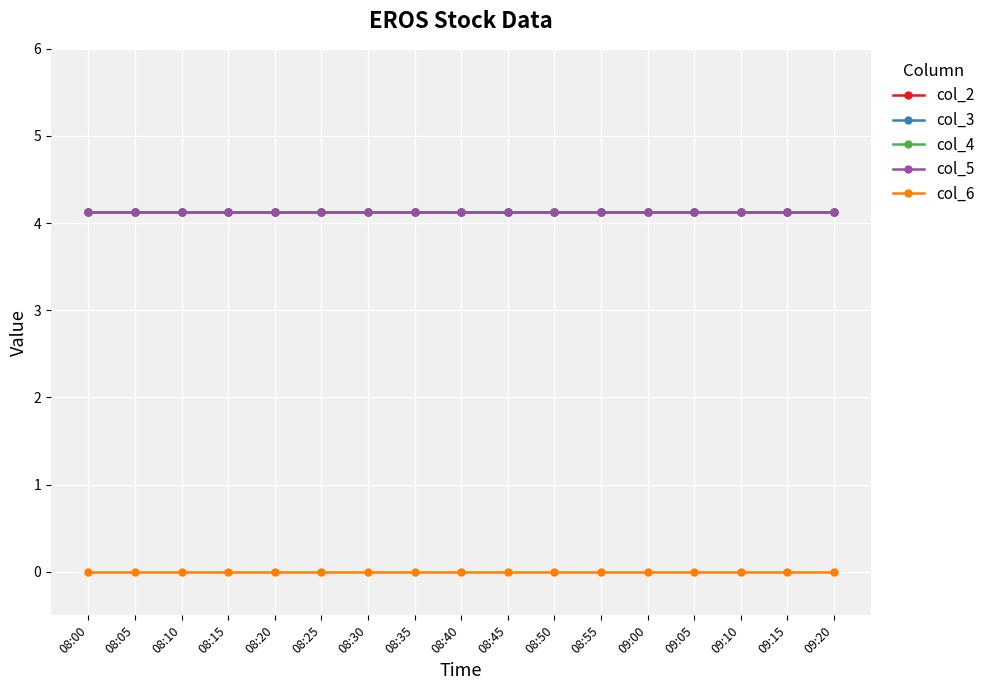

What is the value of the col_5 point at the 10th from the left?

4.1